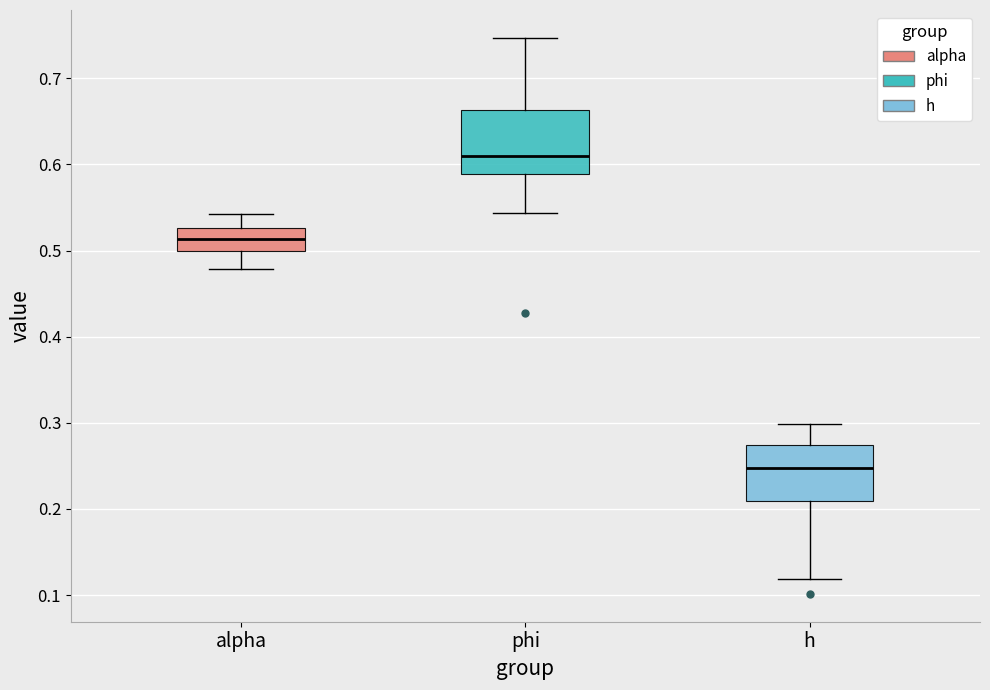

Reading left to right, transcribe this box plot: for each box, give where its median line is, the range the box spans, and where its two whiskers end, as read against the y-axis. The values are not printed on the chart, so give them approximately, as read against the axis.

alpha: median 0.51, box 0.50 to 0.53, whiskers 0.48 to 0.54
phi: median 0.61, box 0.59 to 0.66, whiskers 0.54 to 0.75
h: median 0.25, box 0.21 to 0.27, whiskers 0.12 to 0.30